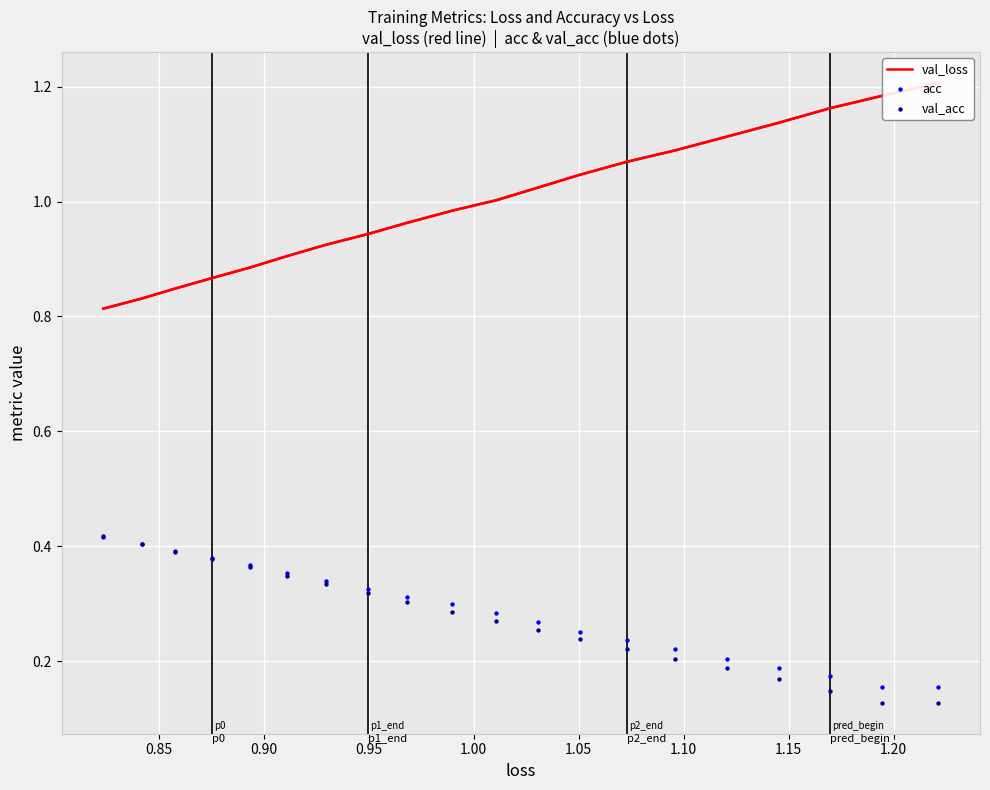

Which series contains the lowest Y value?

val_acc